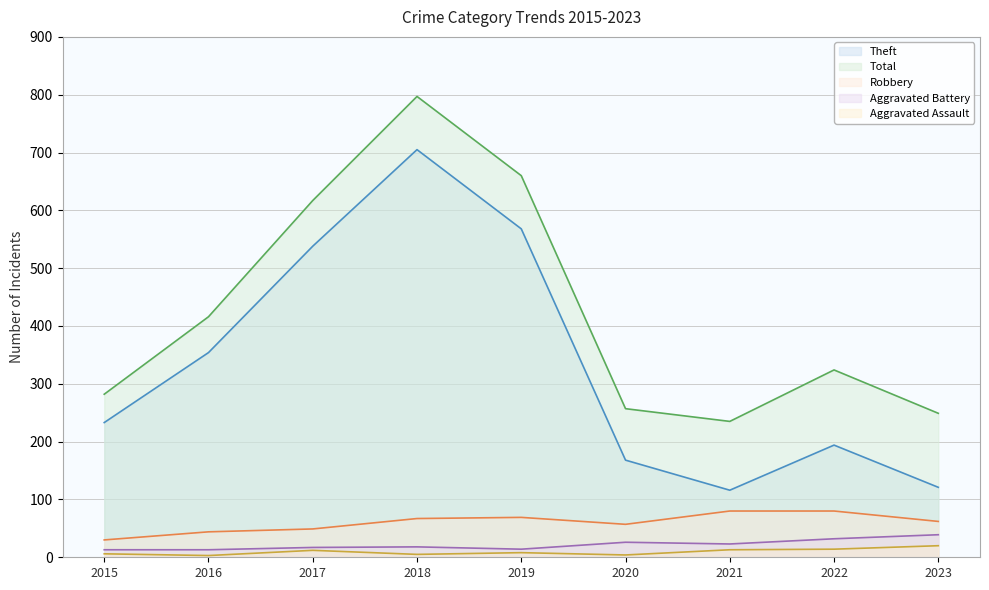

What is the difference between the maximum and minimum values in the Total series?

562